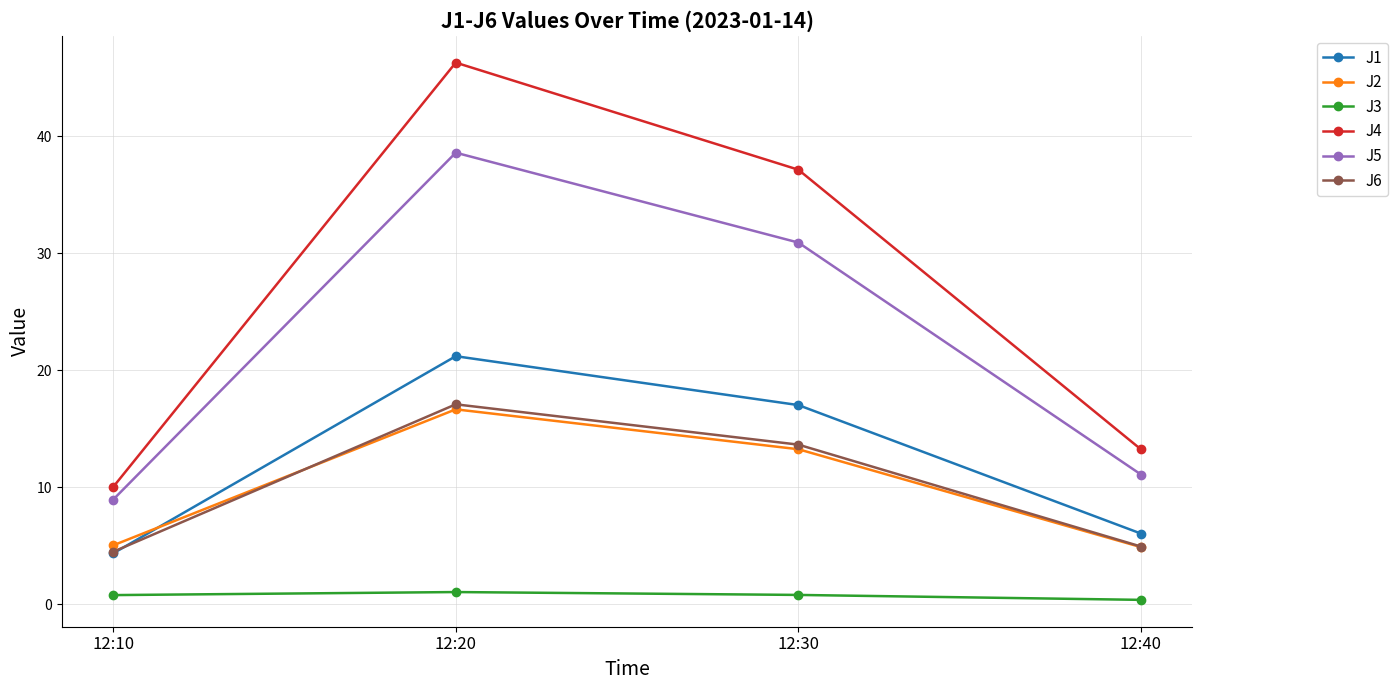

What is the difference between the second highest and minimum values in the J5 series?

22.0